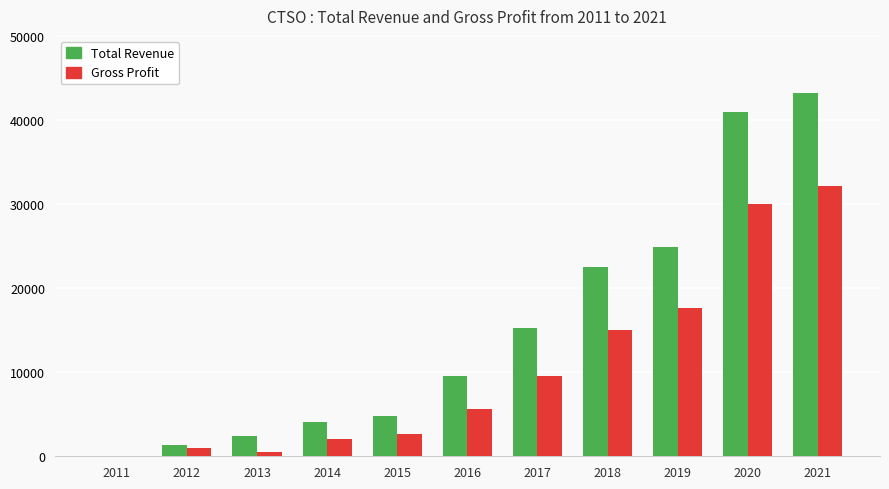

What is the sum of all Gross Profit values?

116000